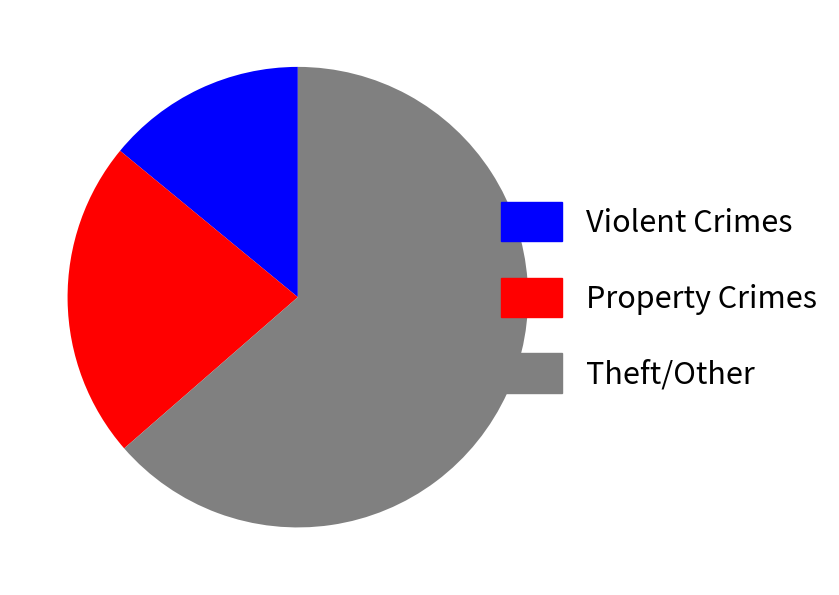

Is there any slice that represents more than half of the pie?

Yes